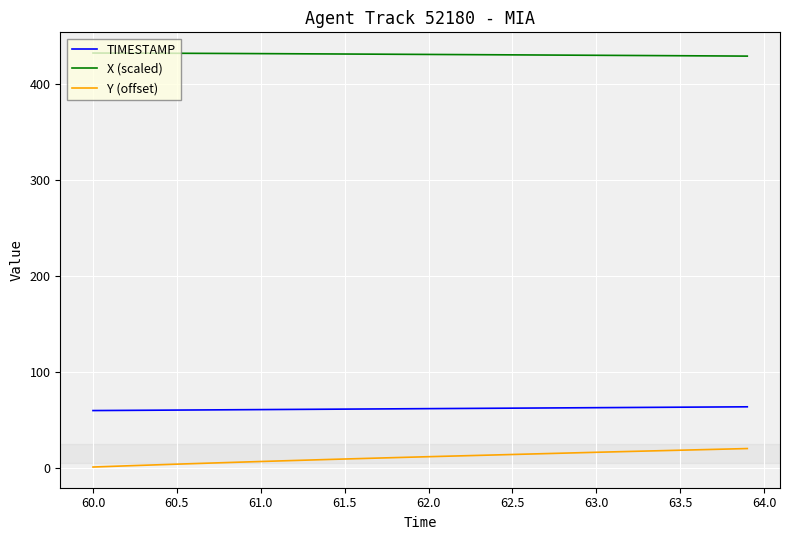

What is the minimum value for X (scaled)?

428.6